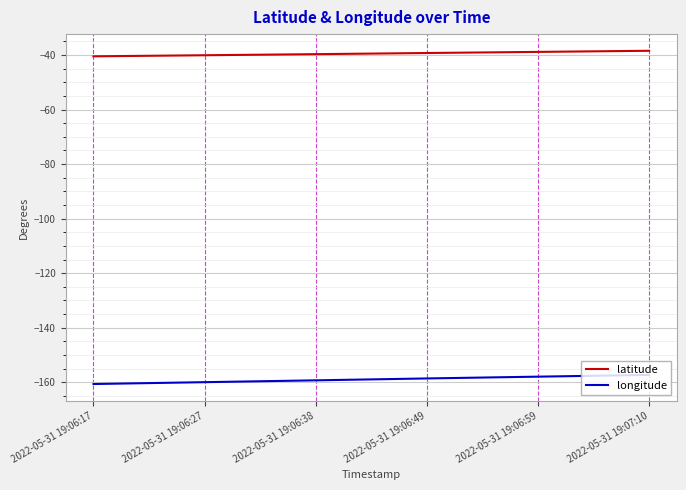

Which series has the widest spread of values?

longitude